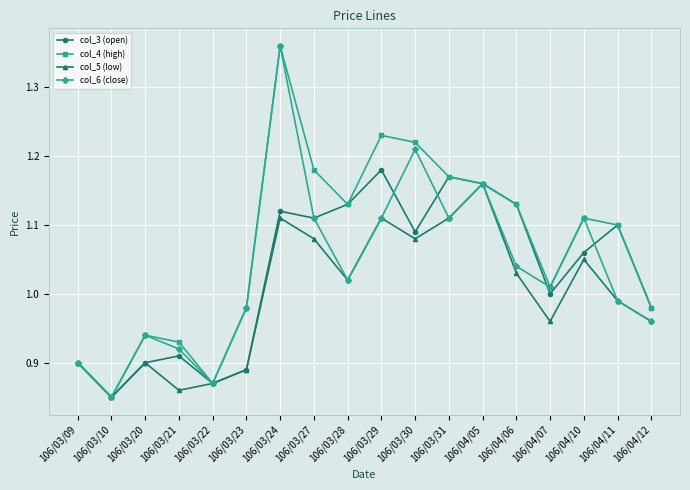

What position from the left is 106/03/23?

6